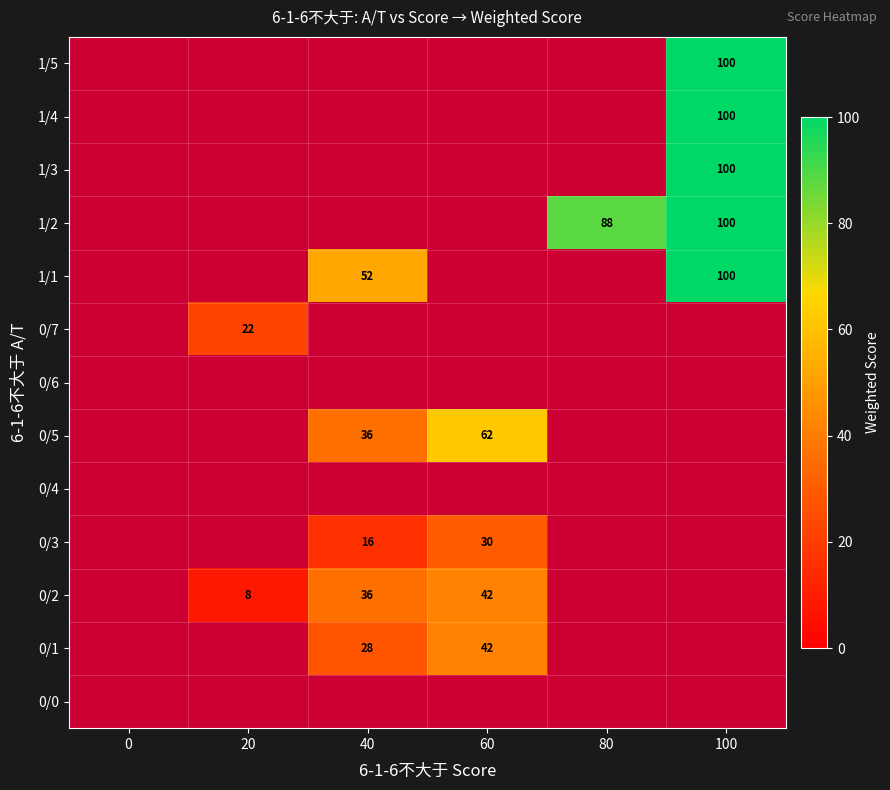

What is the greatest value displayed?

100.0